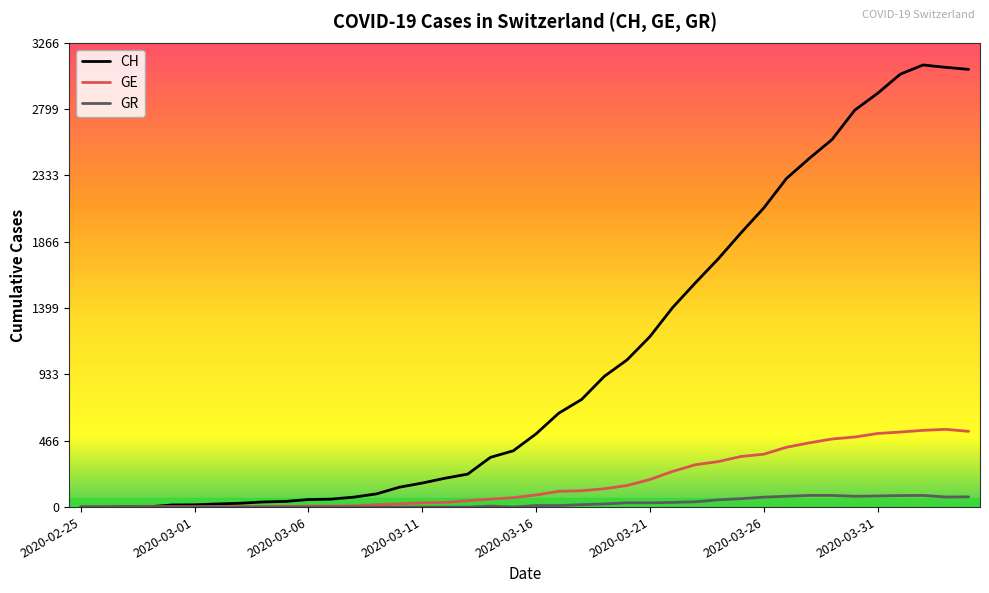

List the series in order of their peak value, lowest first.

GR, GE, CH